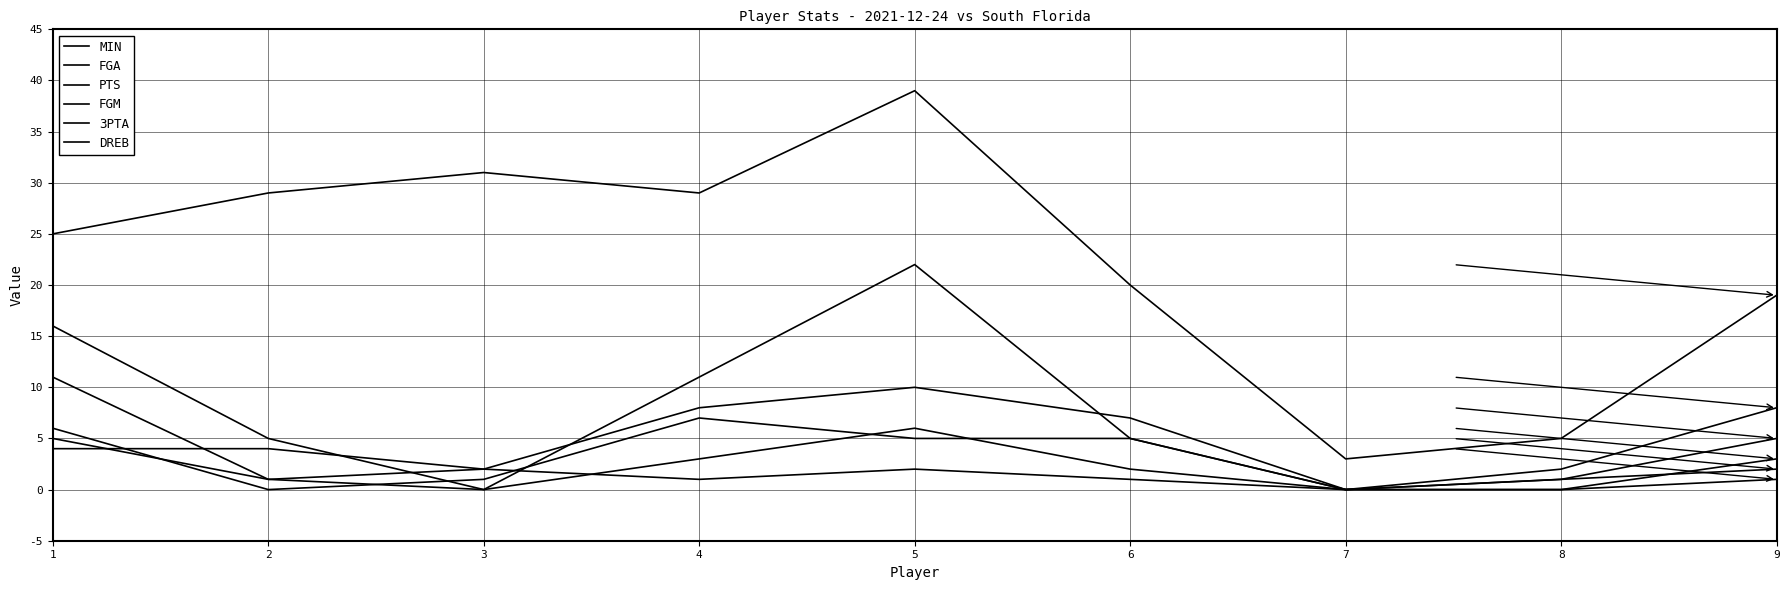

Which label corresponds to the smallest value in the chart?

7